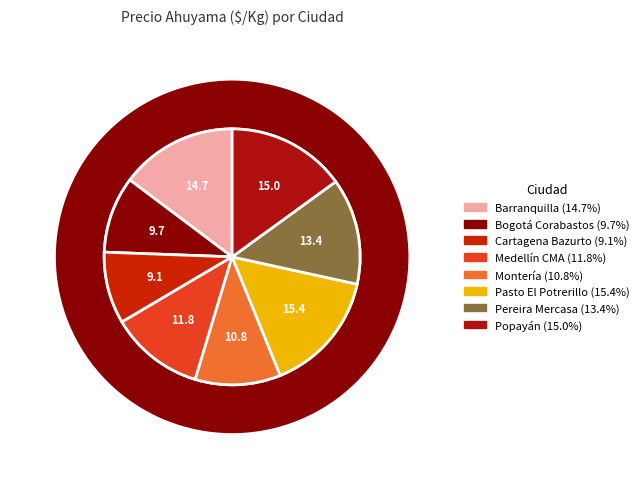

To the nearest percent, what percentage of the pie is Medellín CMA?

12%